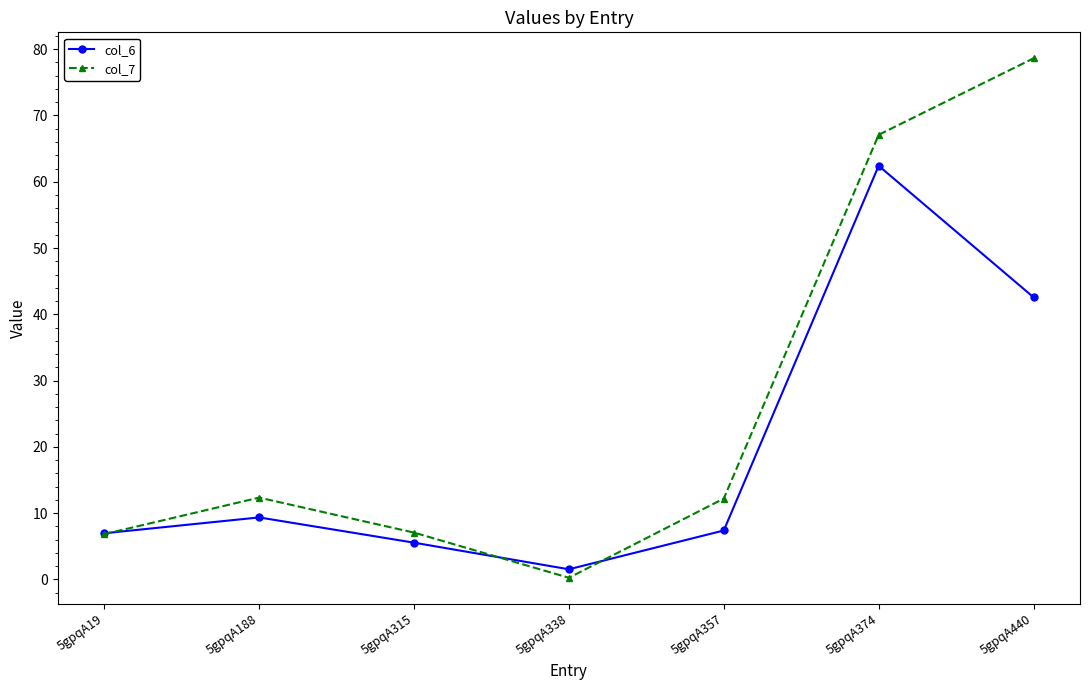

What is the greatest value displayed?

78.6